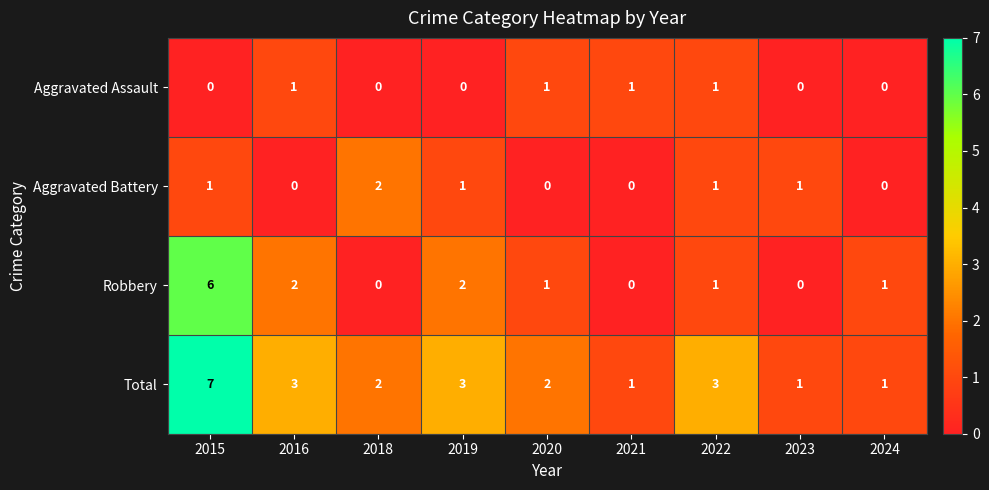

What is the greatest value displayed?

7